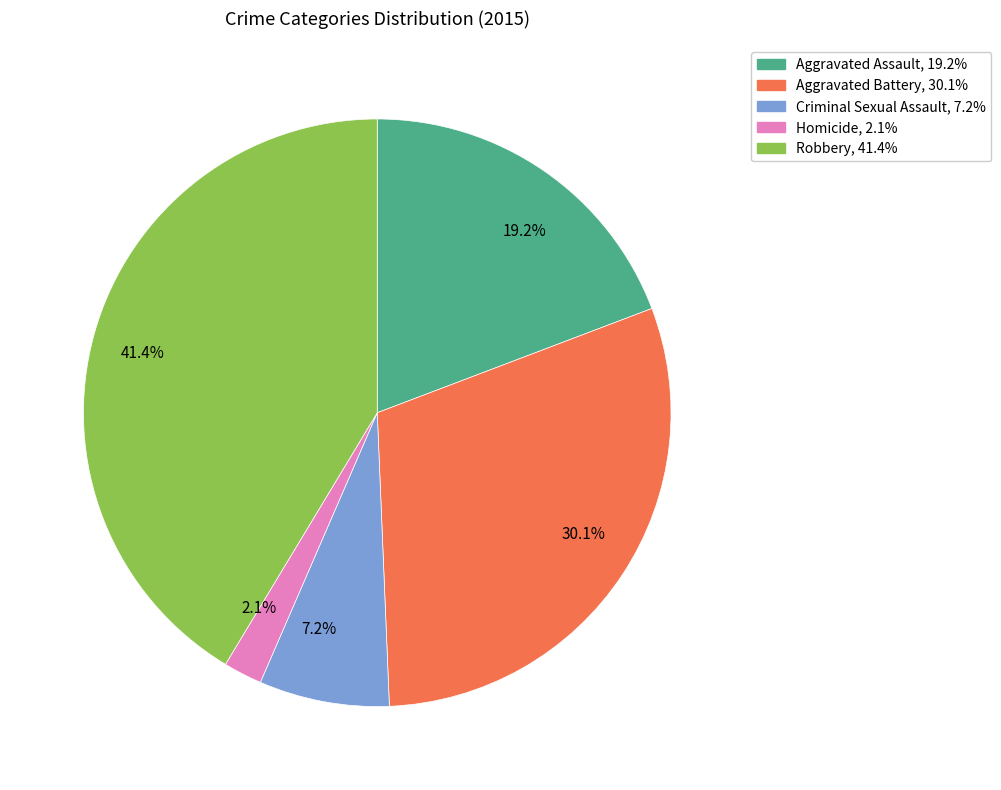

Is Aggravated Assault the majority of the pie?

No